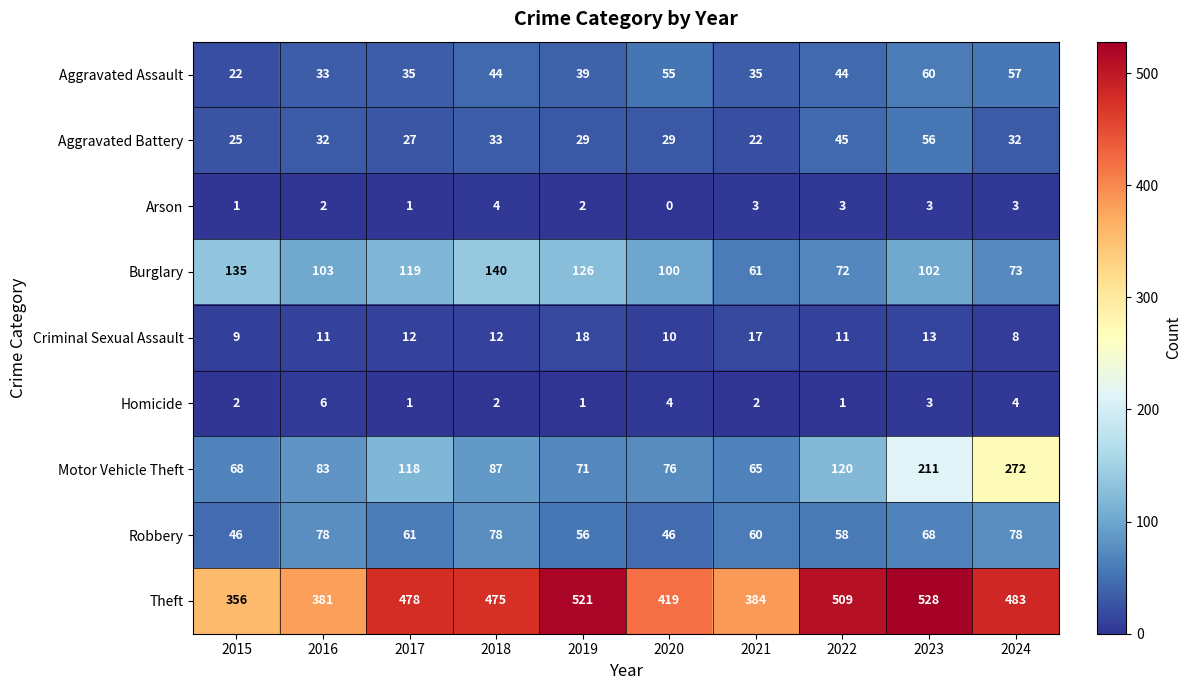

What is the maximum value shown in the chart?

528